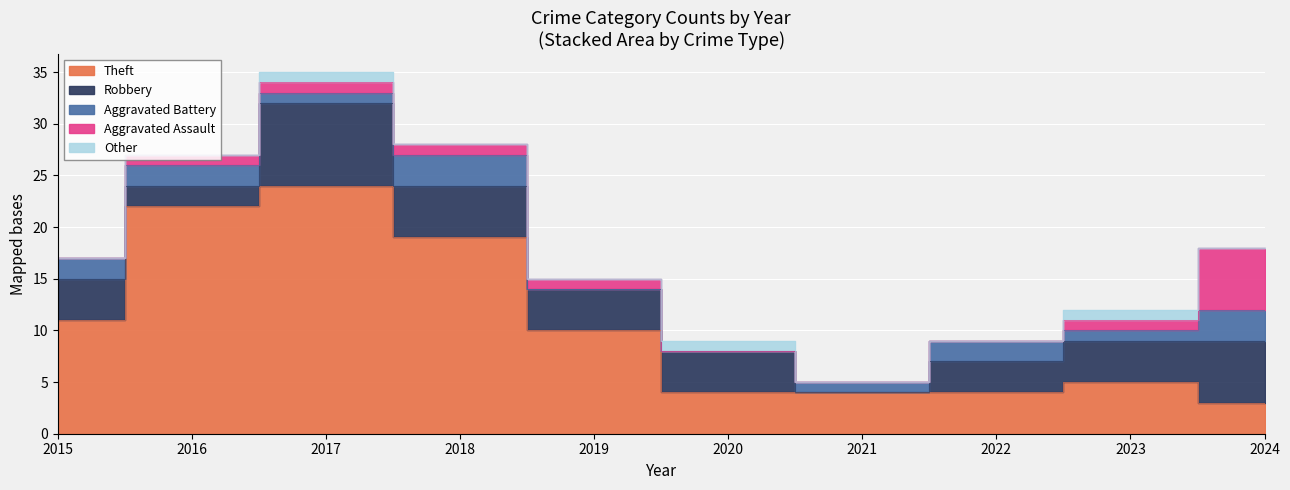

How many positive values does the Aggravated Assault series have?

6